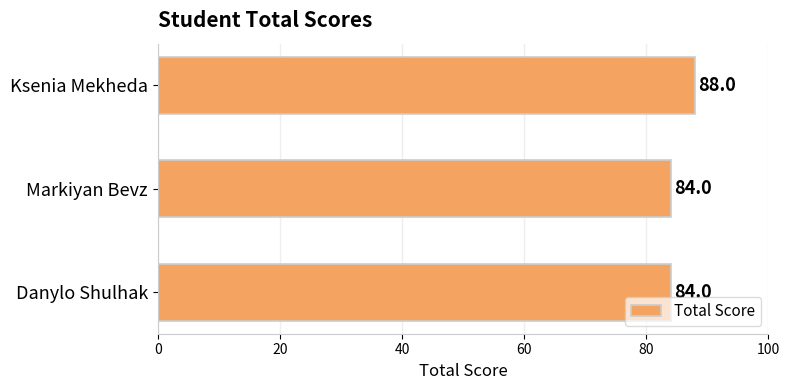

True or false: the data shows 84 at Markiyan Bevz.

True